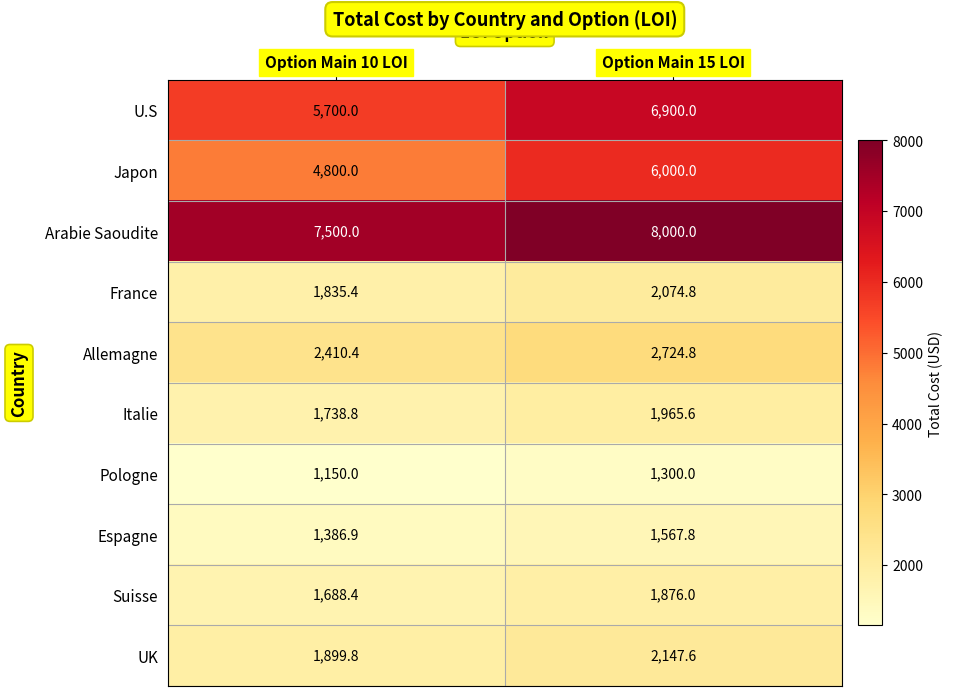

The value of Allemagne at Option Main 10 LOI is 4159.3. True or false?

False